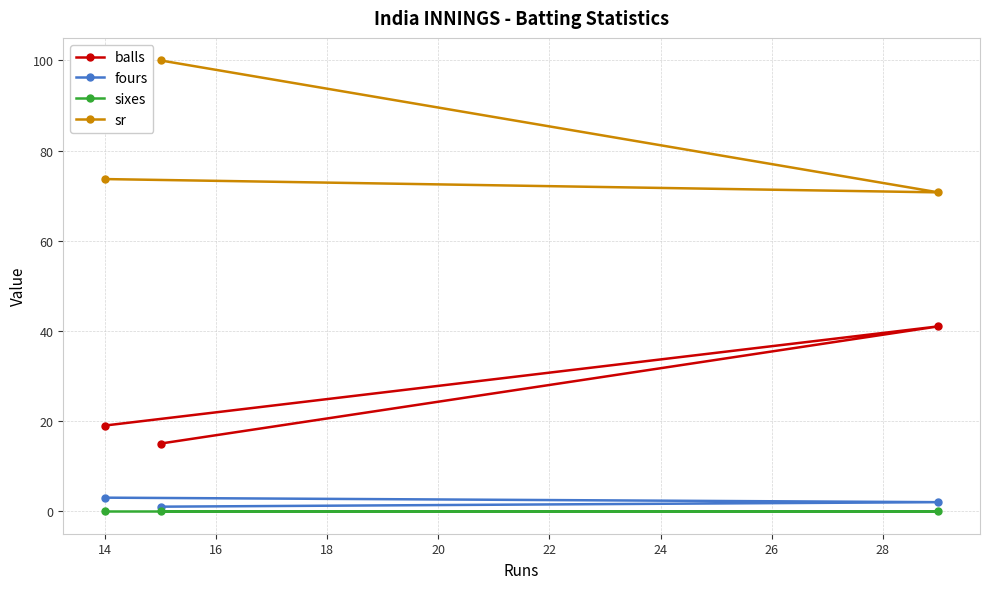

Which series has the widest spread of values?

sr